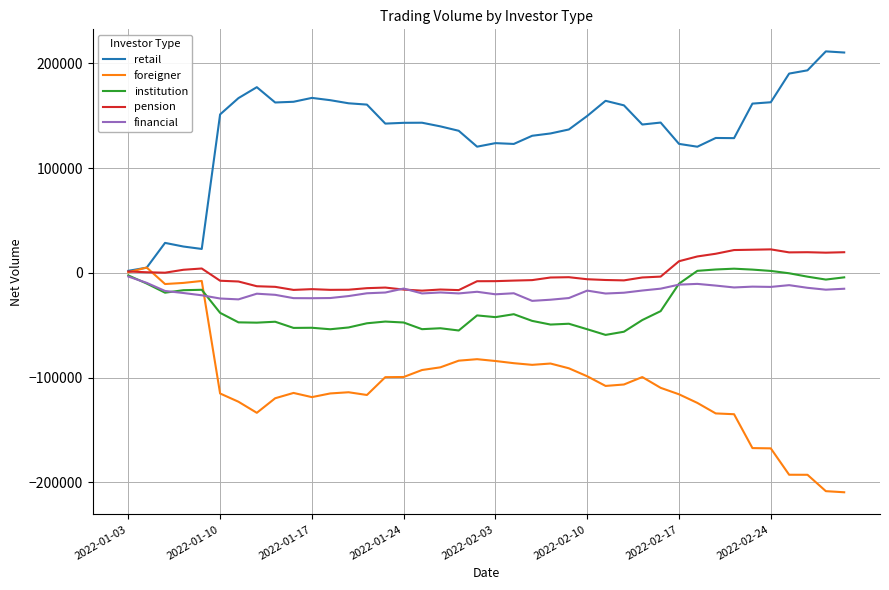

Which series has the largest total across all categories?

retail